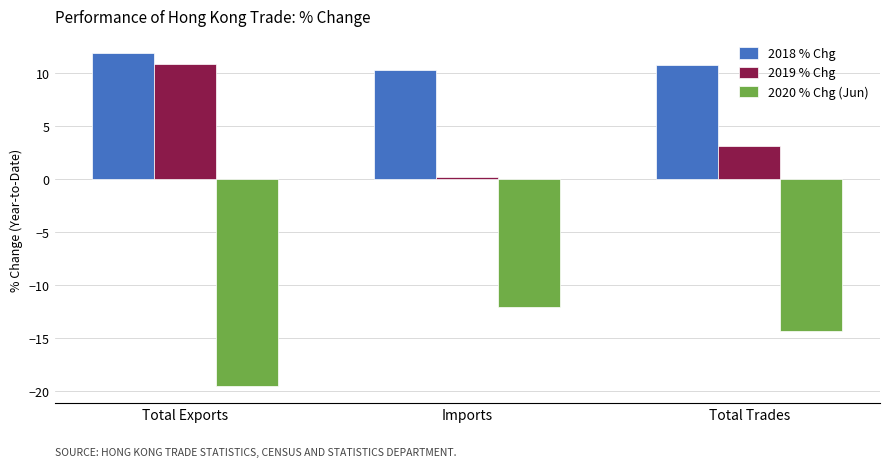

Is the value of 2019 % Chg at Total Trades greater than the value of 2020 % Chg (Jun) at Imports?

Yes